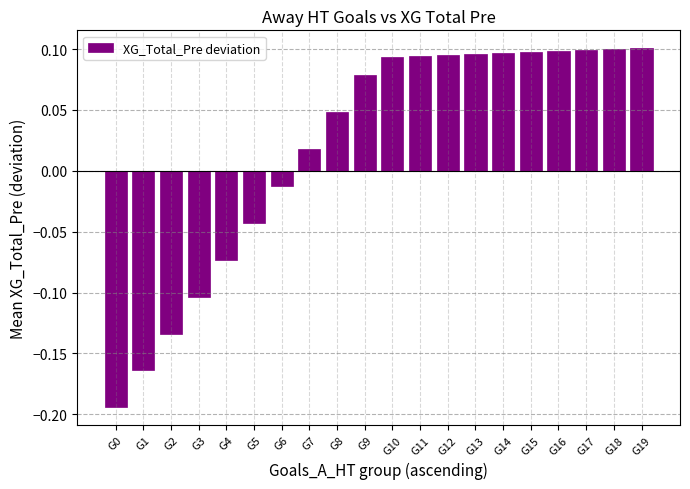

How many negative values are there?

7